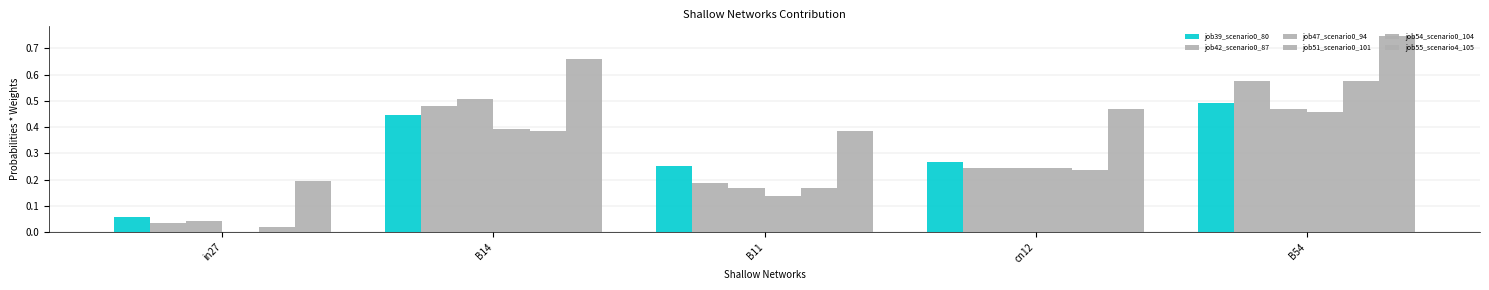

Which series has the largest total across all categories?

job55_scenario4_105